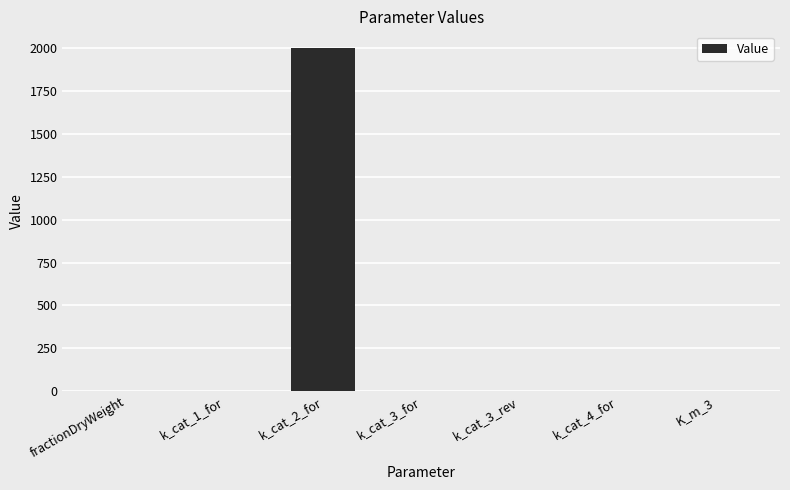

The value at k_cat_2_for is 2000.0. True or false?

True